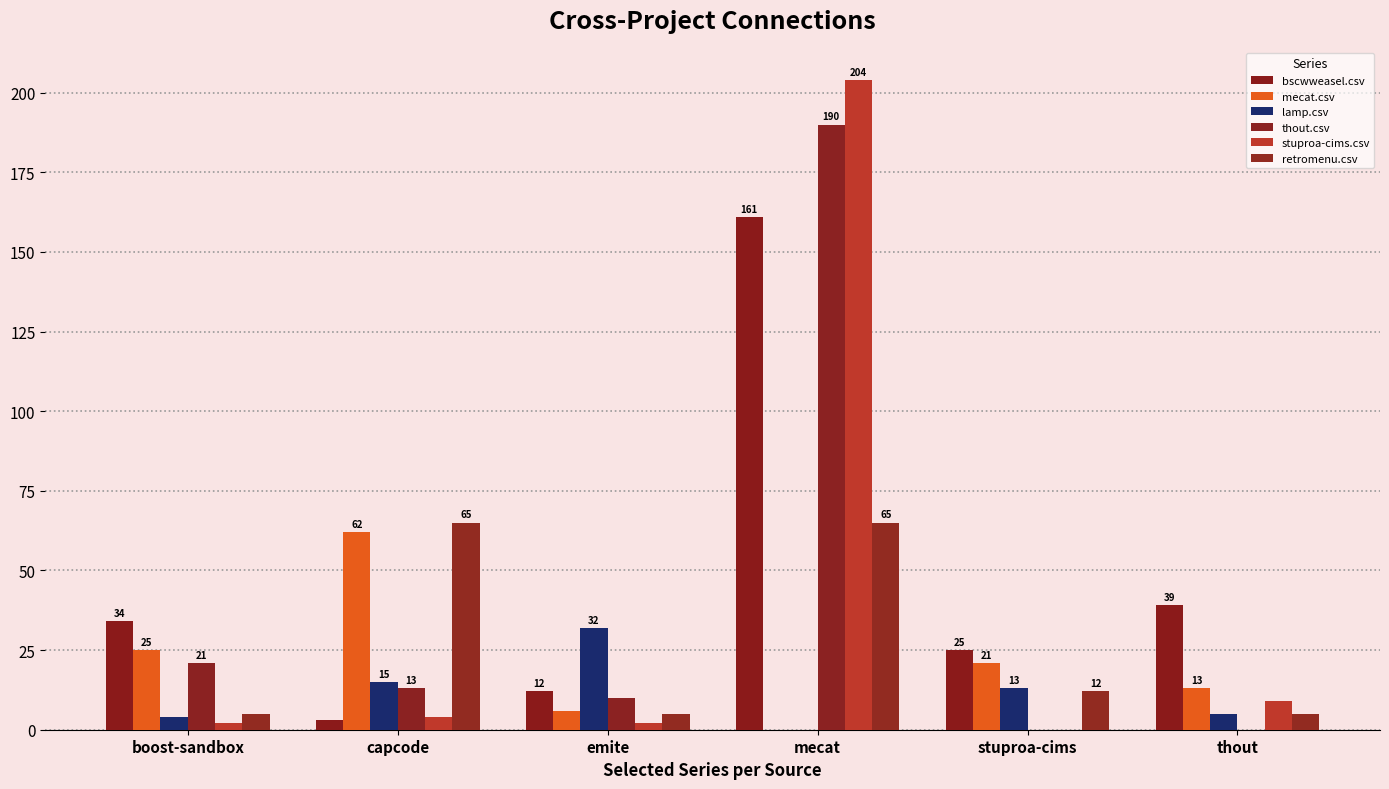

What is the sum of all mecat.csv values?

127